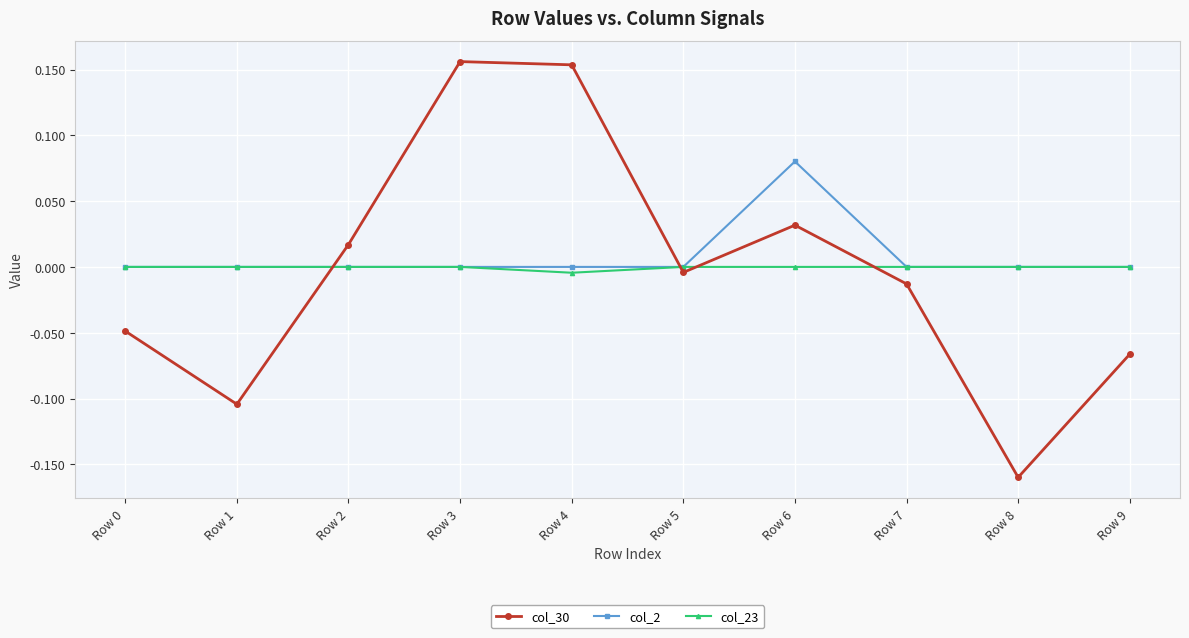

Where does the col_30 series first go above 0?

Row 2